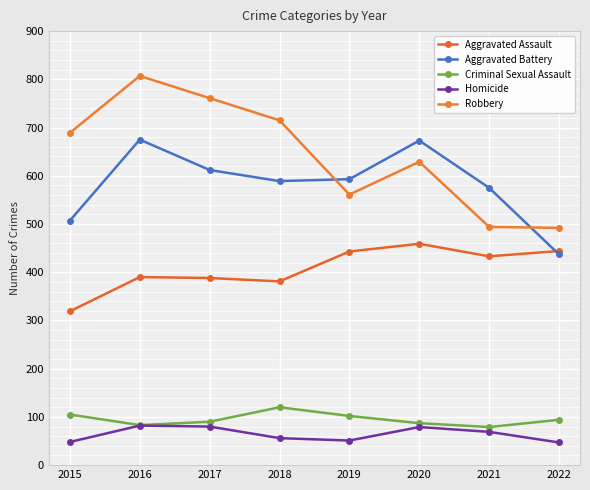

At how many categories does at least one series exceed 529?

7